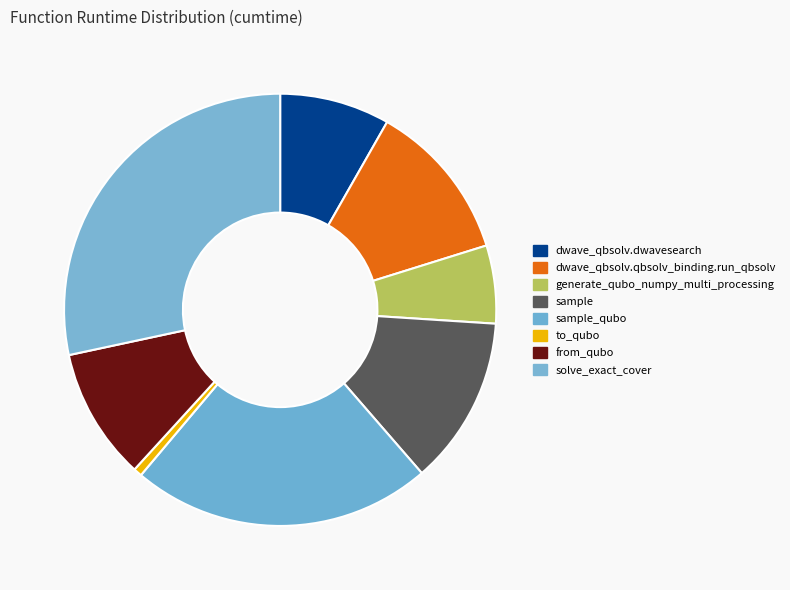

Which category has the biggest portion of the pie?

solve_exact_cover